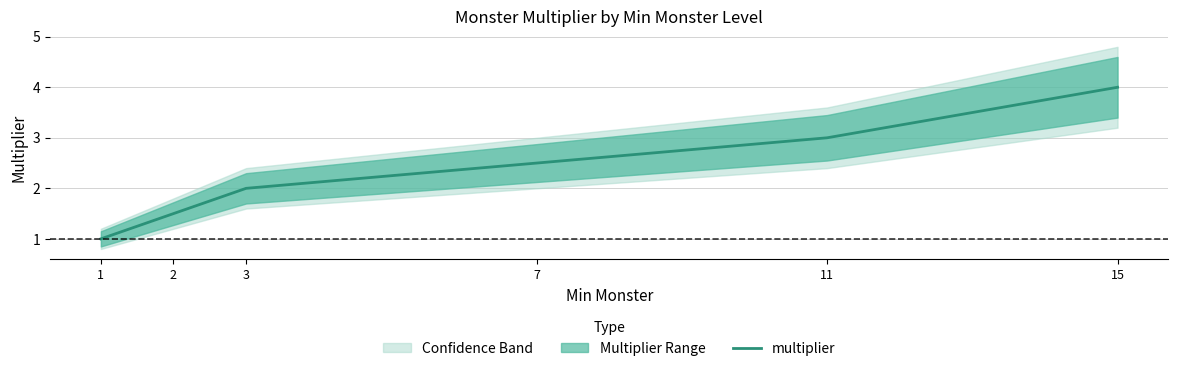

What is the minimum value for multiplier?

1.0